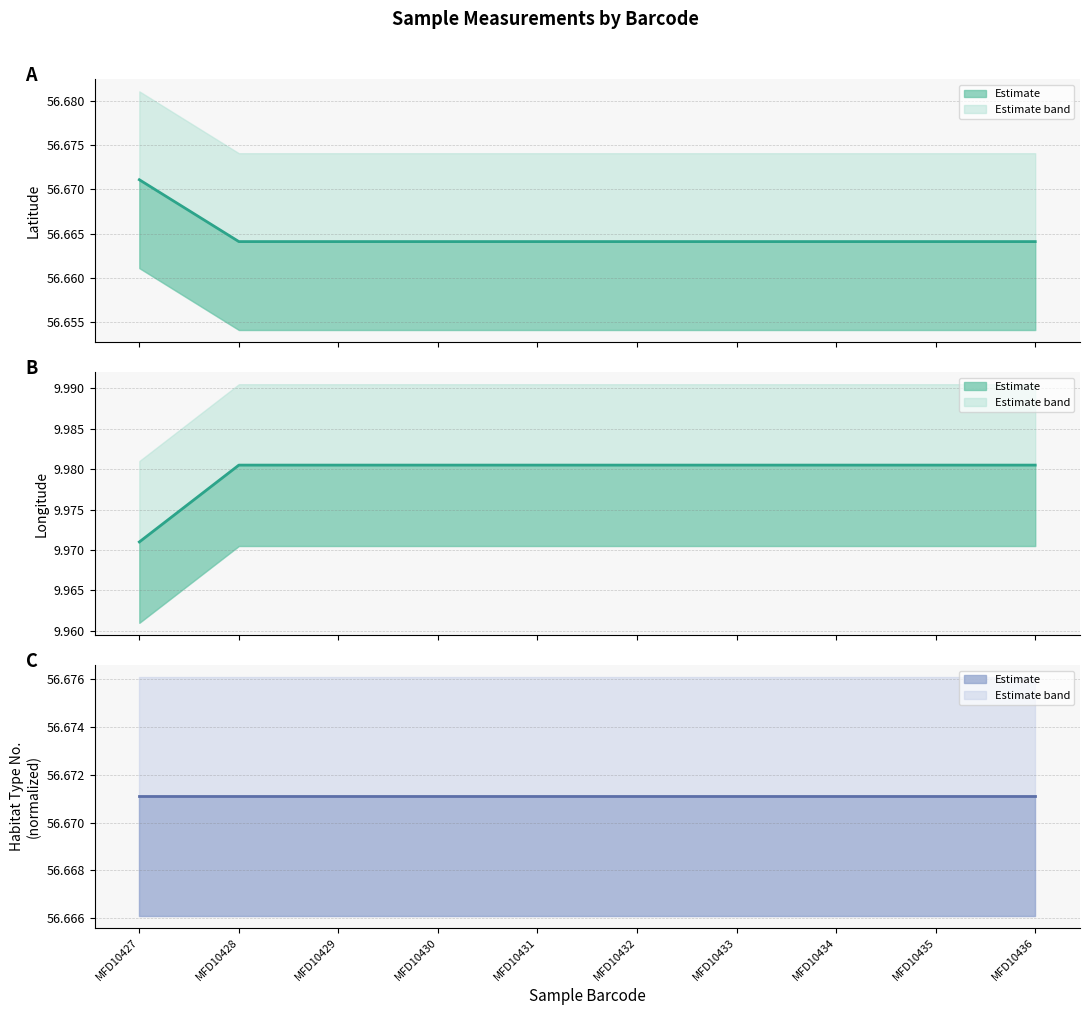

Which series has the largest total across all categories?

habitat_typenumber estimate